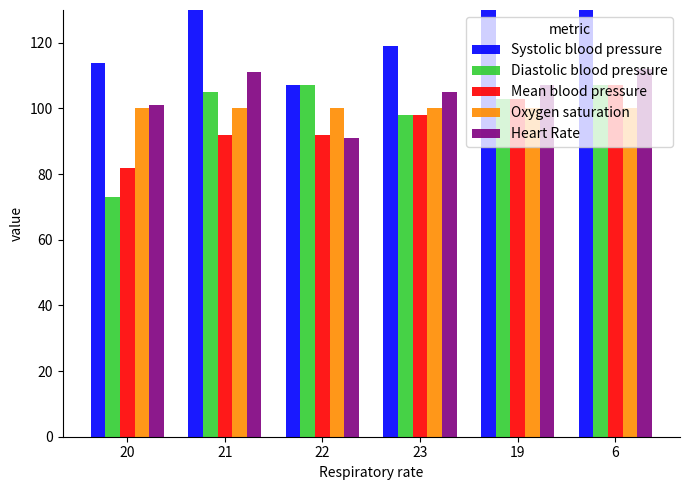

What is the sum of the Systolic blood pressure values at 22 and 6?

237